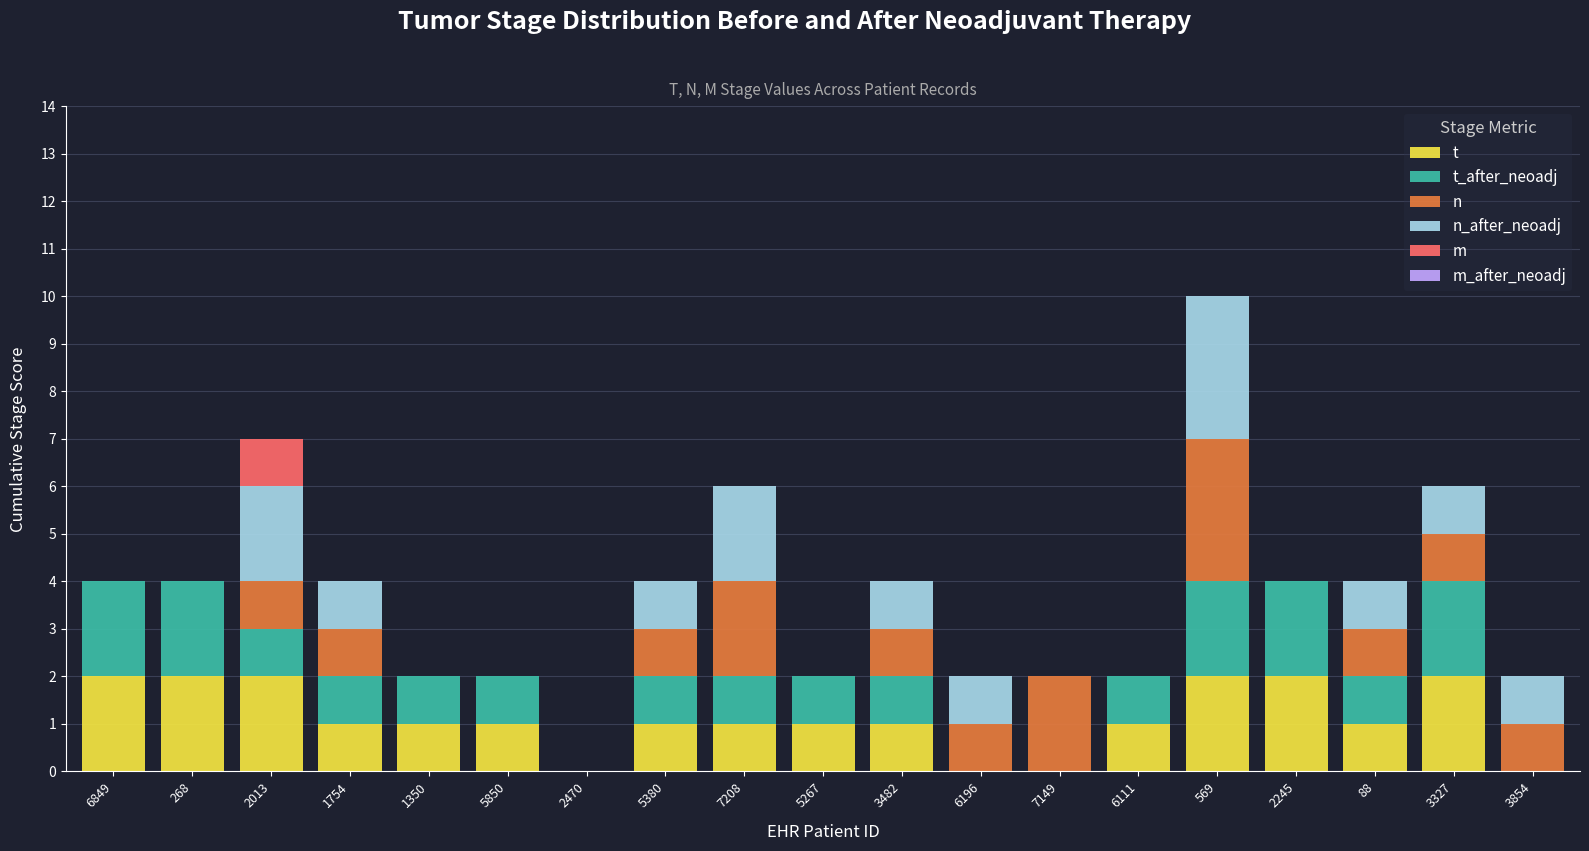

At which category is the sum across all series the highest?

569